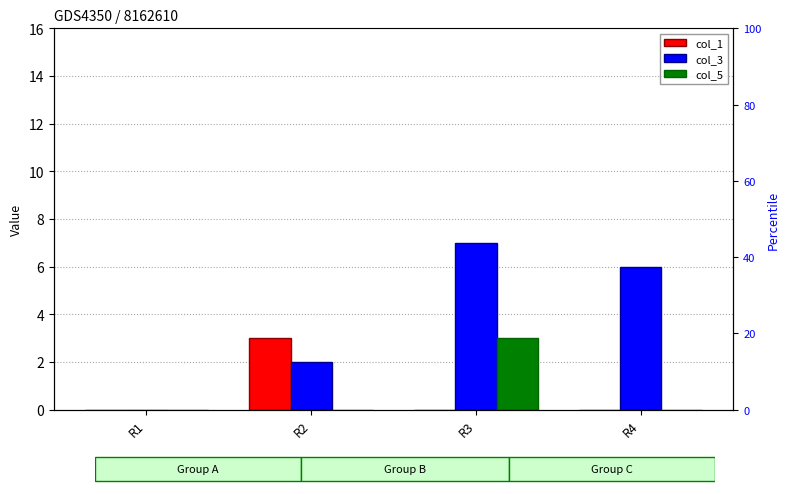

What is the spread (max minus min) of values at R3?

7